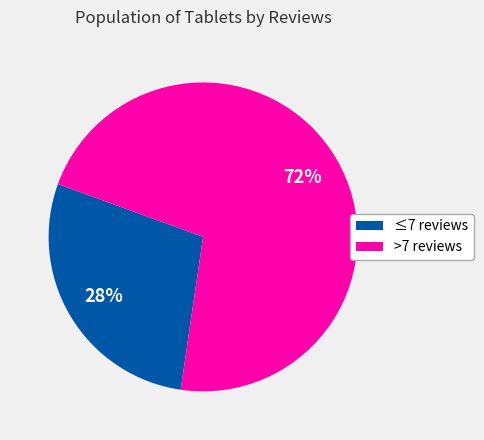

Which slice represents more than half of the pie?

>7 reviews